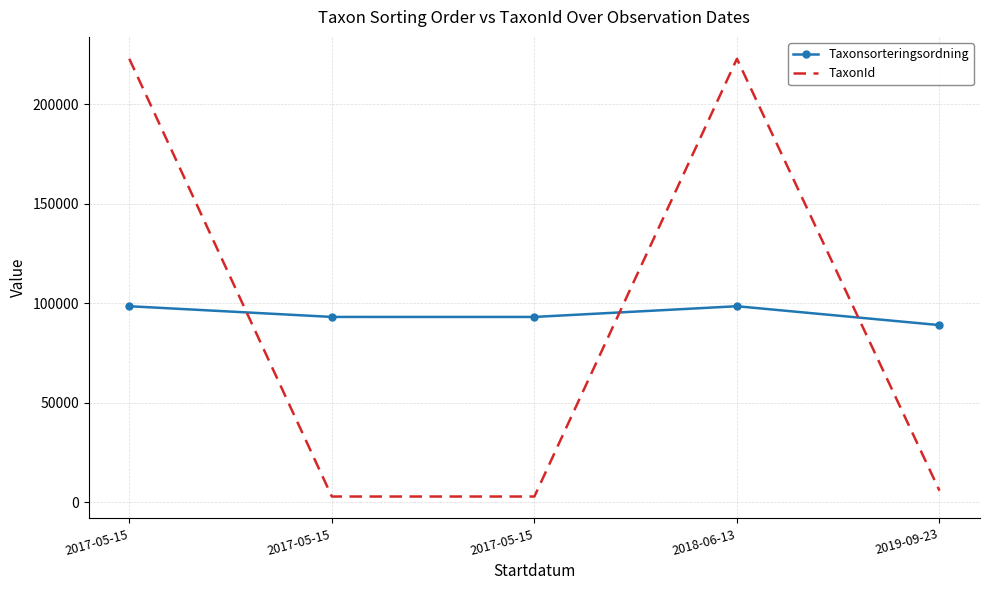

Which series has the largest range (max minus min)?

TaxonId